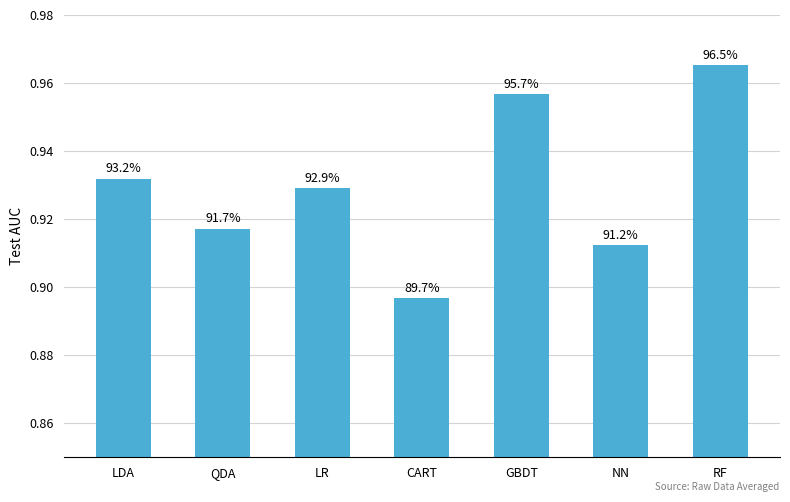

At which category does the chart reach its minimum across all series?

CART